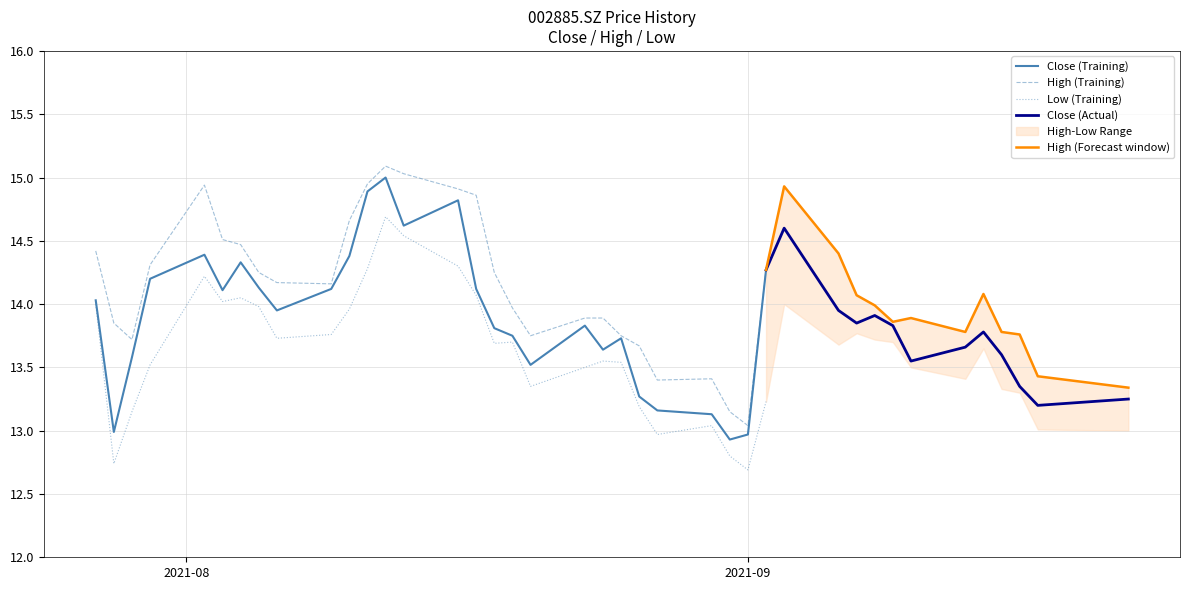

Where is the first local maximum for high?

20210802